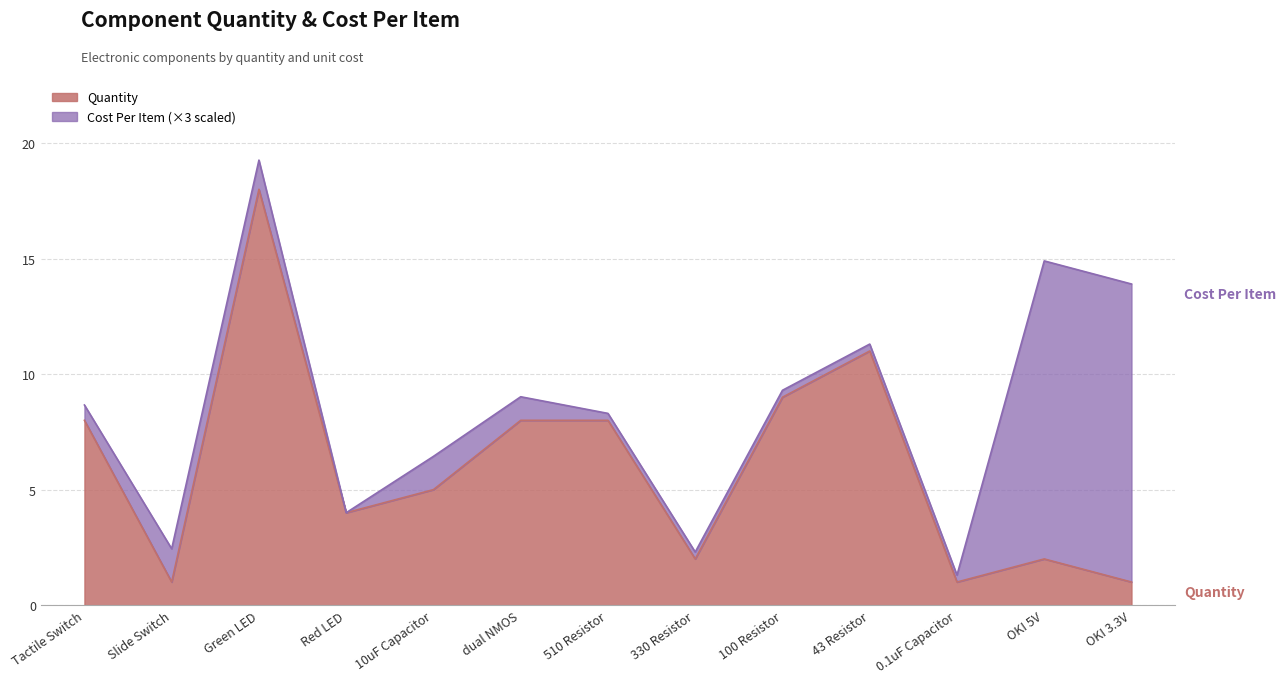

What is the difference between the maximum and second lowest values?

17